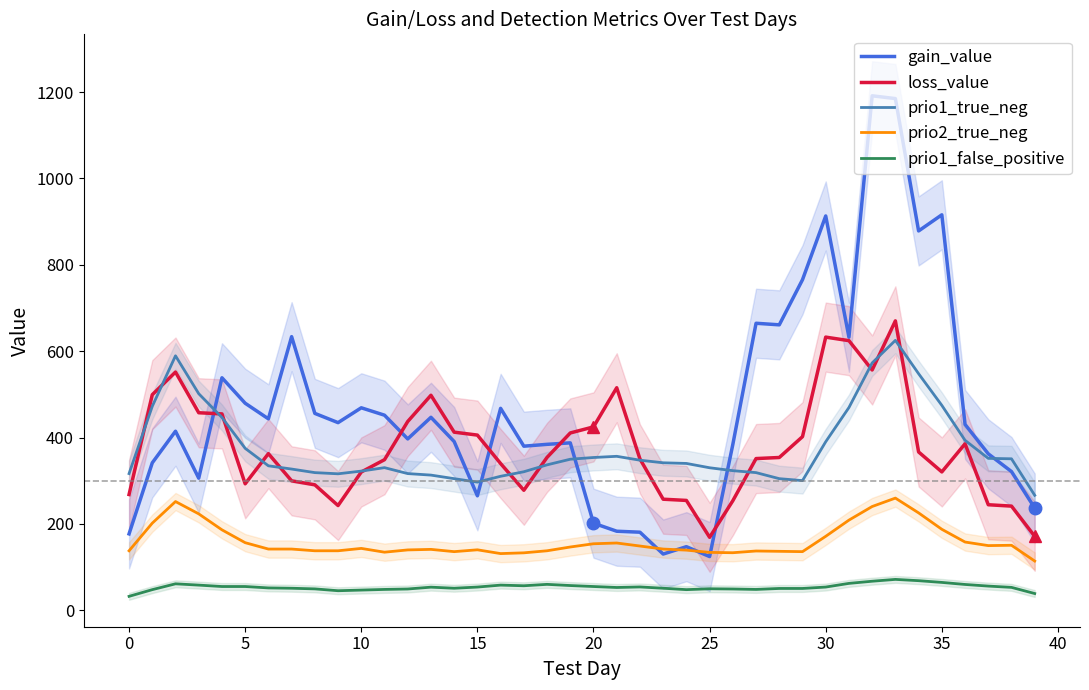

Which series has the largest total across all categories?

gain_value